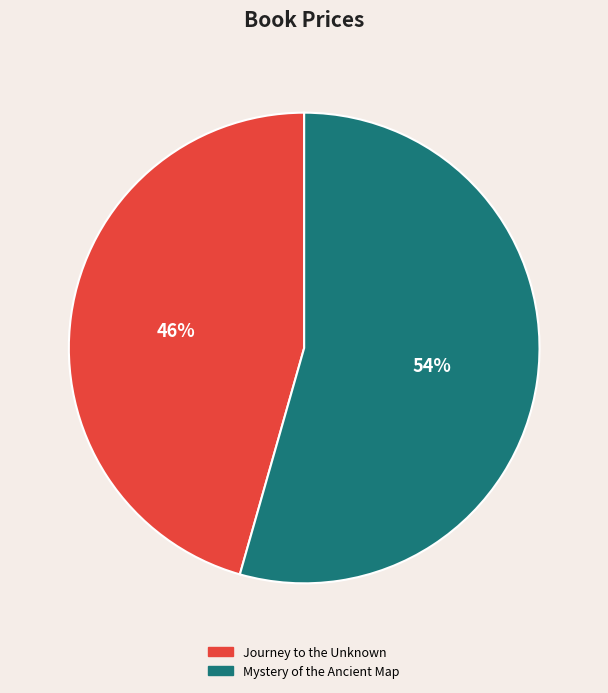

How many segments does this pie chart have?

2